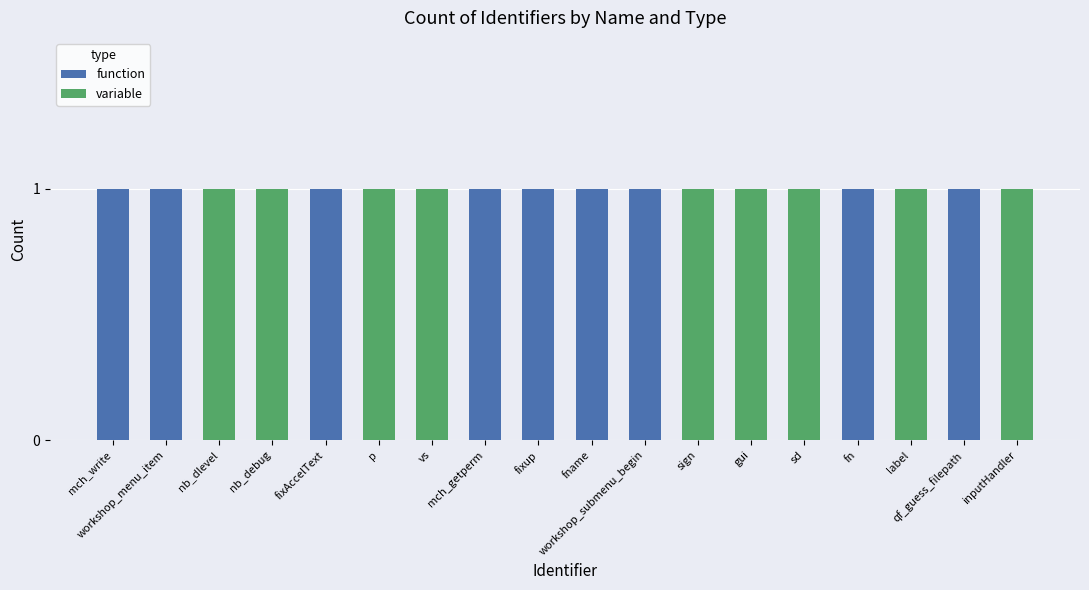

Count the number of data series in this chart.

2